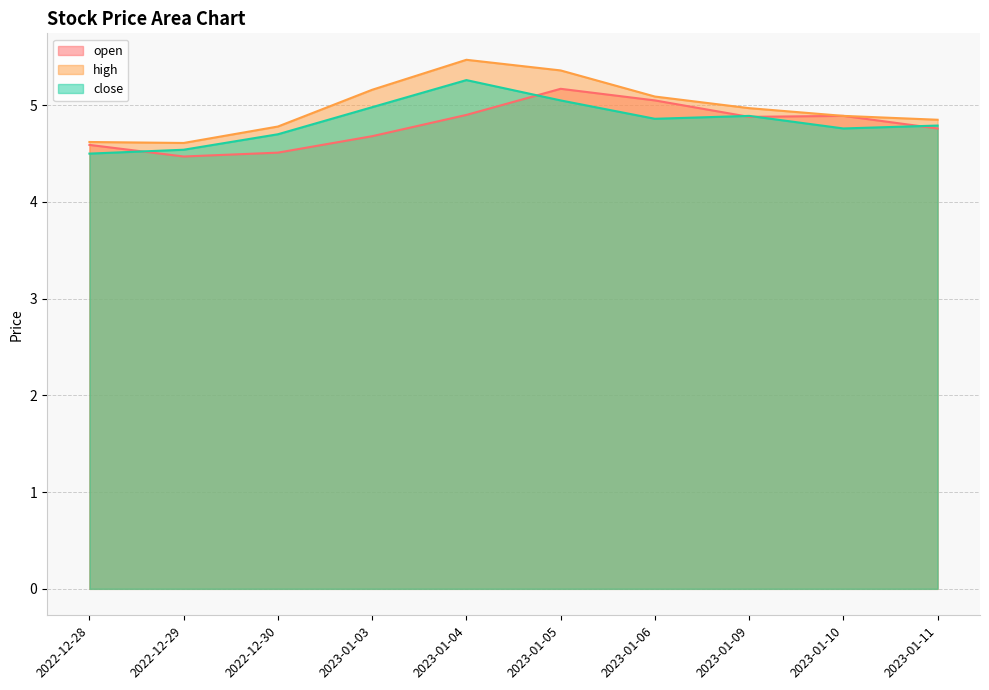

Reading left to right, transcribe all the data shown in this chart.

open: 4.6	4.5	4.5	4.7	4.9	5.2	5.0	4.9	4.9	4.8
high: 4.6	4.6	4.8	5.2	5.5	5.4	5.1	5.0	4.9	4.8
close: 4.5	4.5	4.7	5.0	5.3	5.0	4.9	4.9	4.8	4.8